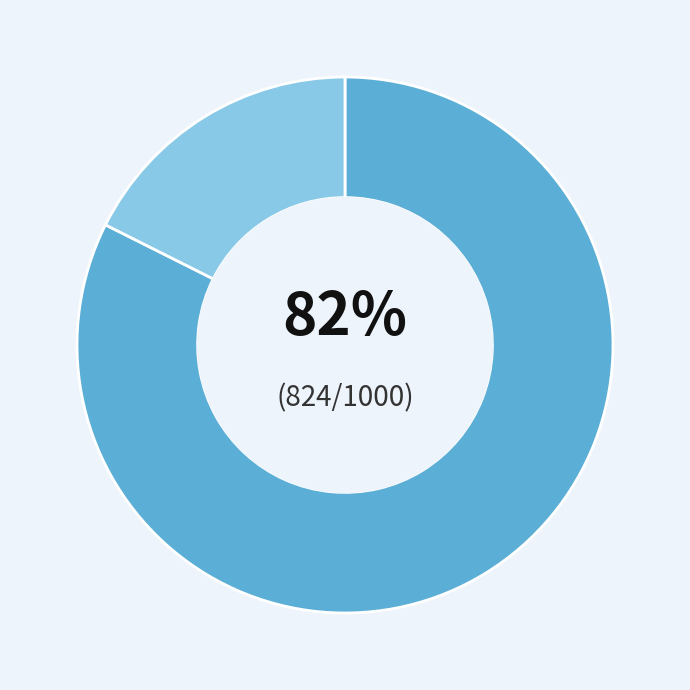

Does any single category account for the majority?

Yes